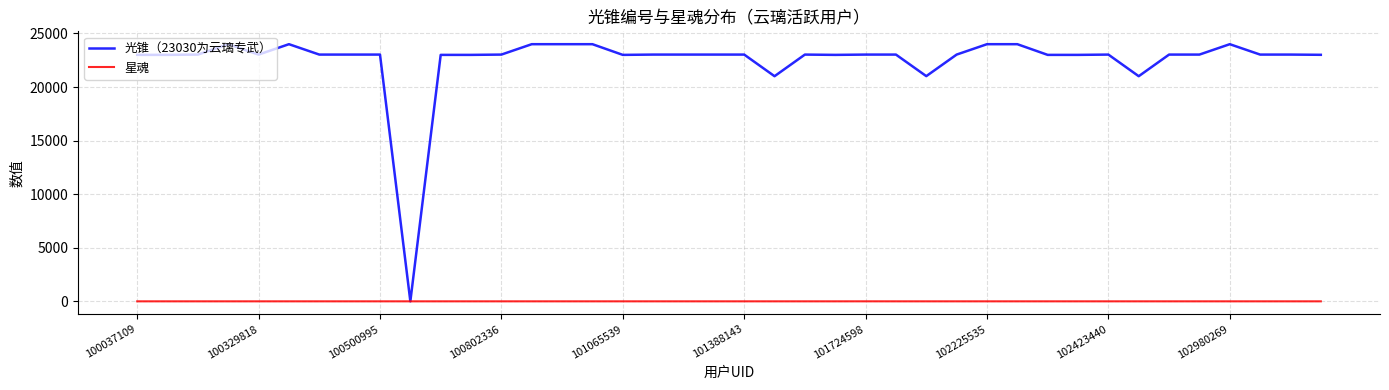

What is the greatest value displayed?

24000